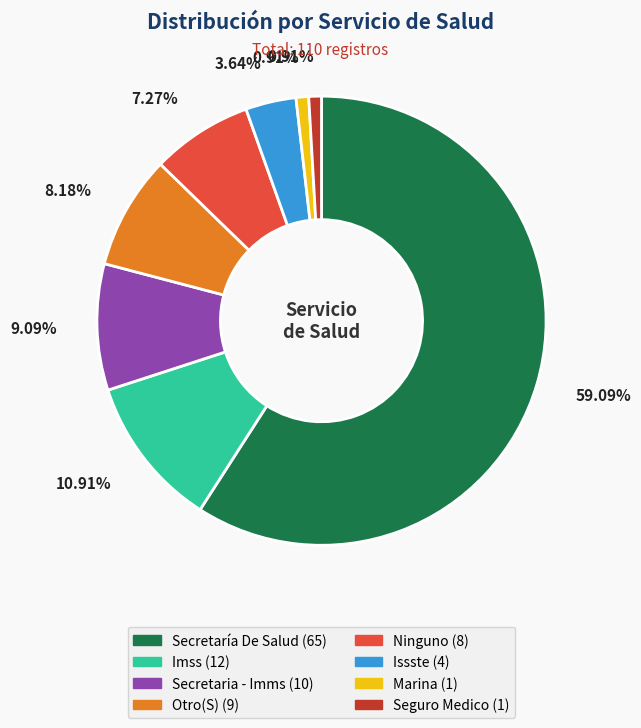

To the nearest percent, what is the combined percentage of Ninguno and Issste?

11%